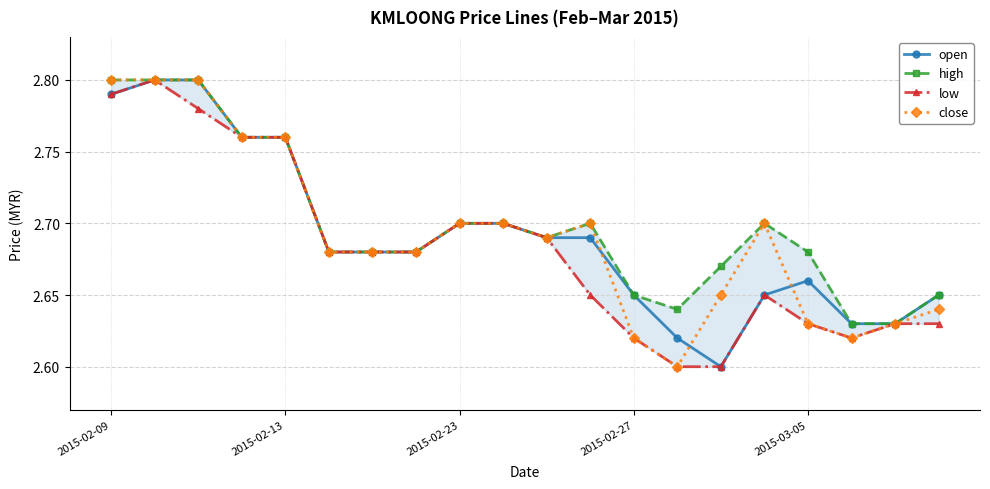

The value of open at 18 is 2.6. True or false?

True